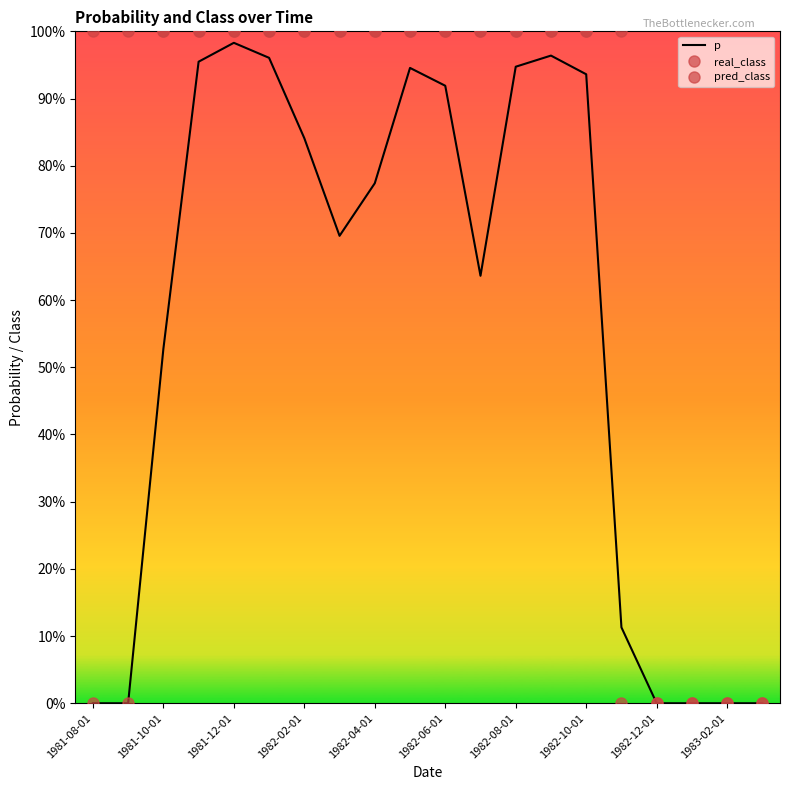

How many values in pred_class are above zero?

13